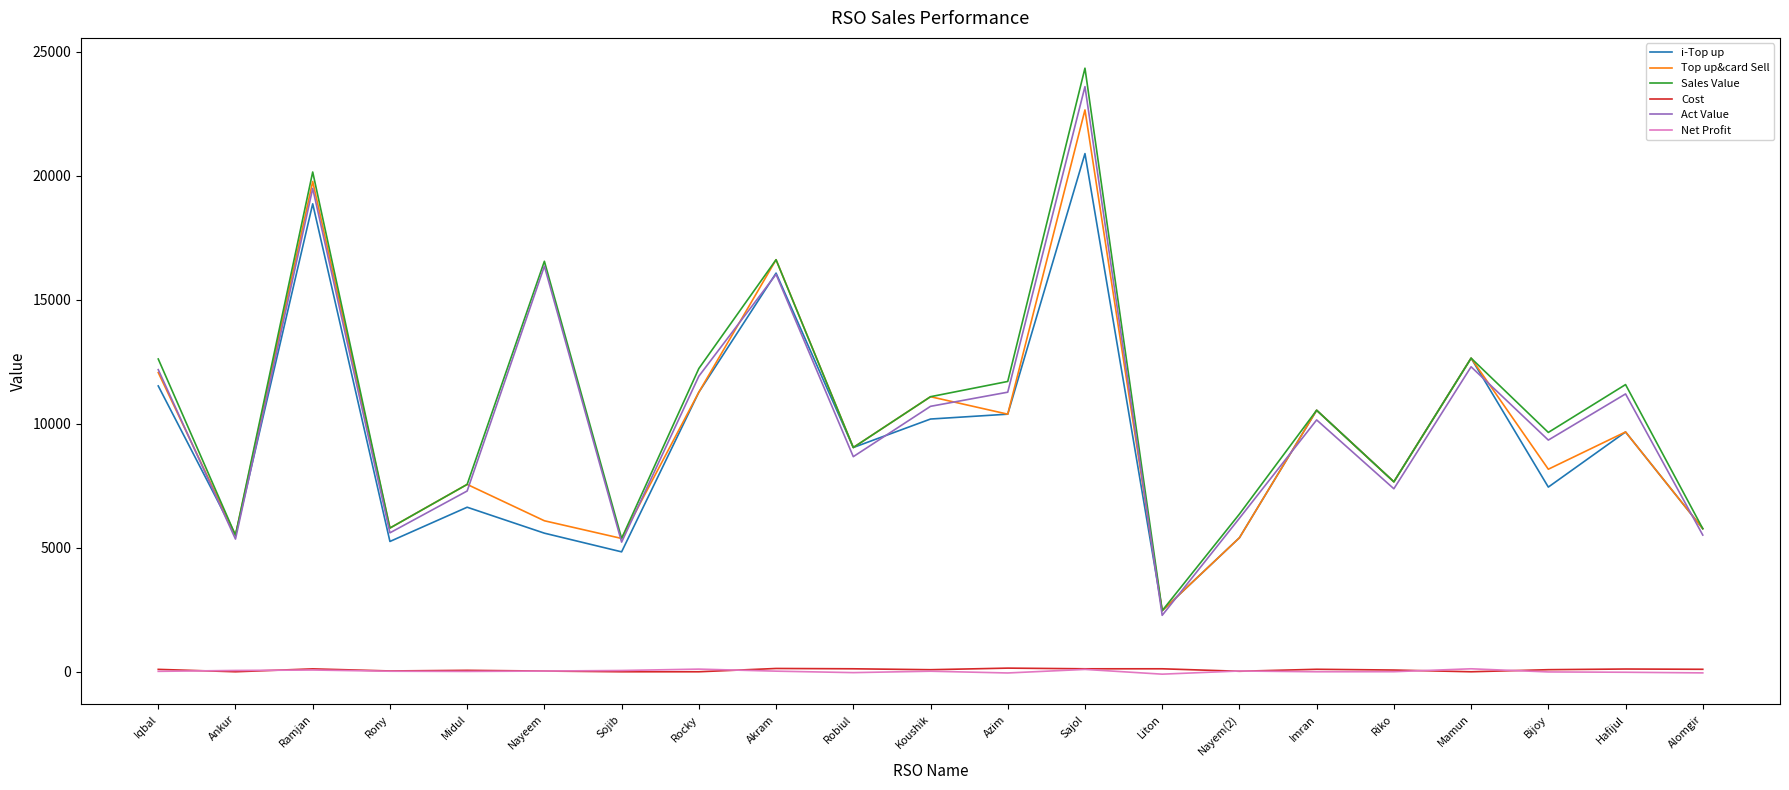

True or false: Sales Value has more than 1 interior local peaks.

True